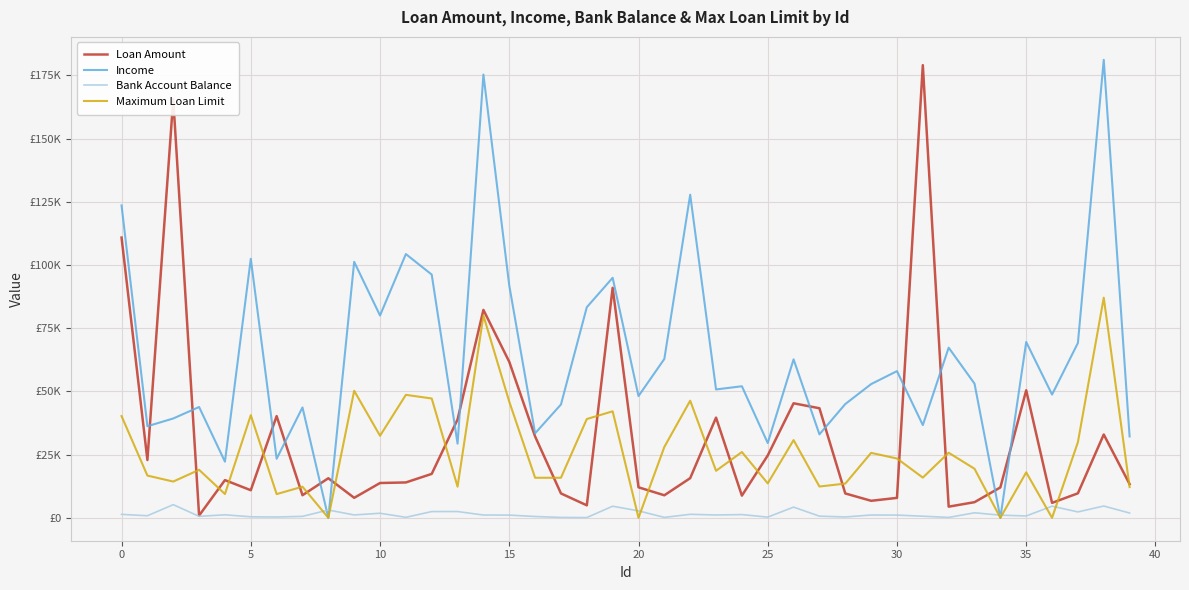

What are all the series names shown in the legend?

Loan Amount, Income, Bank Account Balance, Maximum Loan Limit